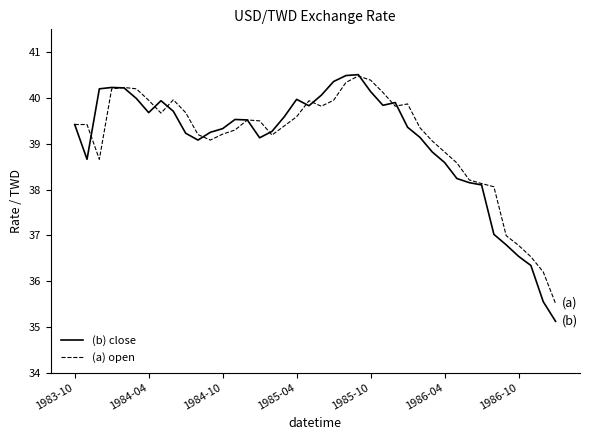

What are all the series names shown in the legend?

(b) close, (a) open